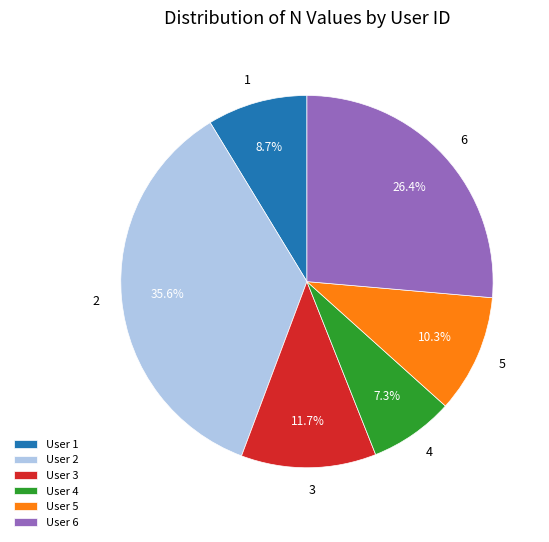

Which slice is the smallest?

4